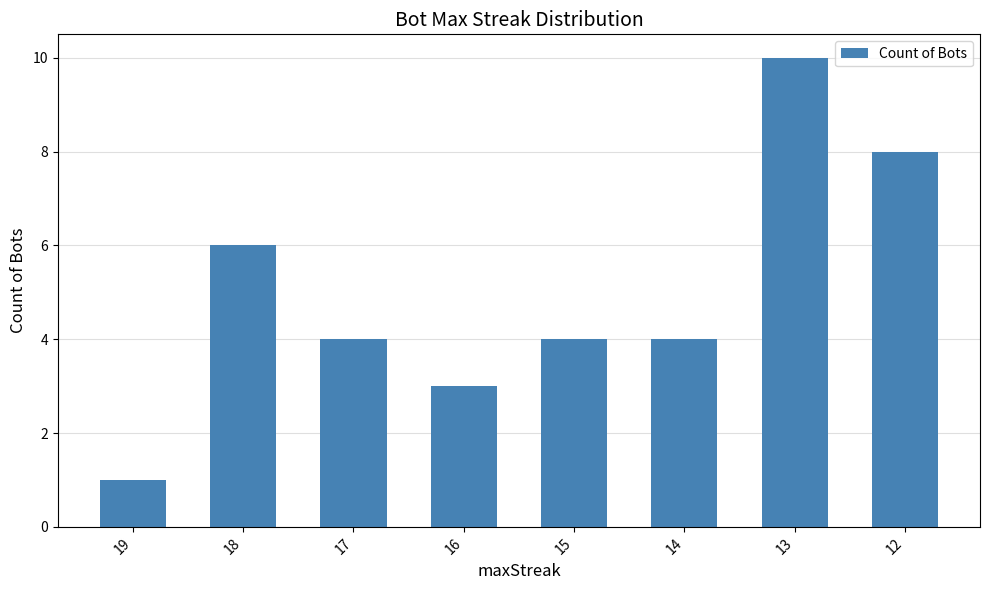

At which category does the chart reach its minimum across all series?

19